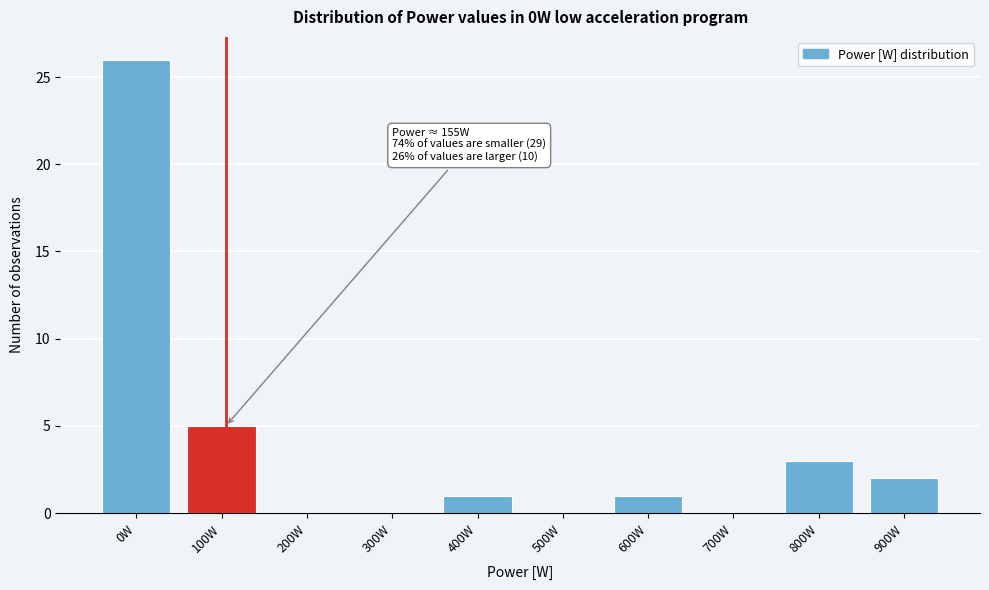

Reading left to right, transcribe all the data shown in this chart.

0W=26	100W=5	200W=0	300W=0	400W=1	500W=0	600W=1	700W=0	800W=3	900W=2